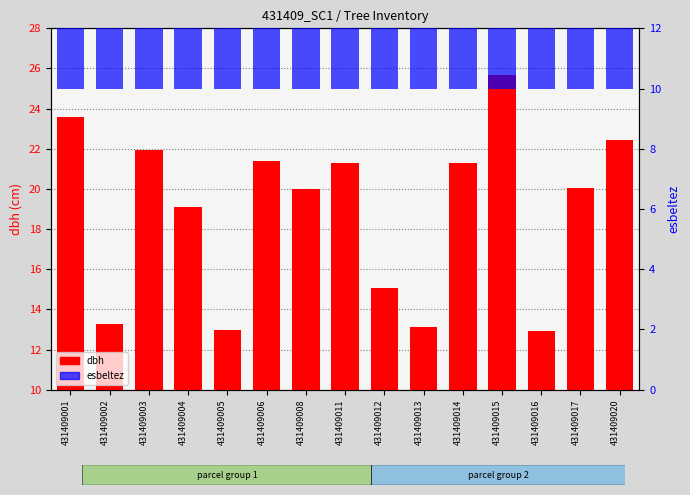

Which series changed the most between 431409005 and 431409015?

dbh